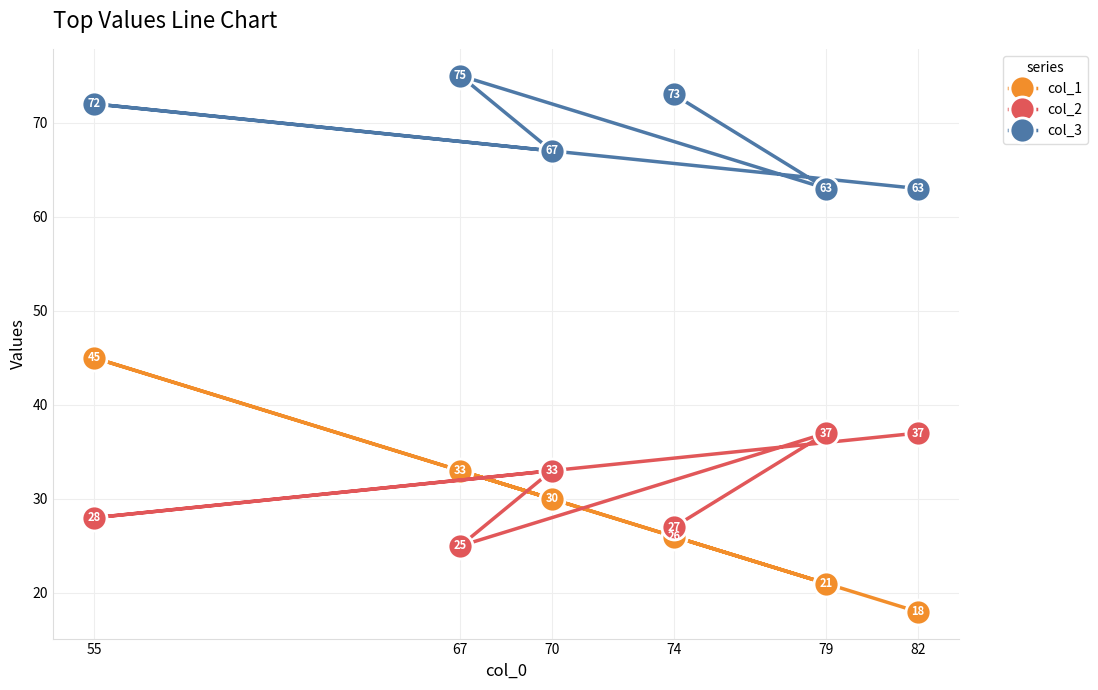

What is the approximate value of col_1 at 70, to the nearest 10?

30